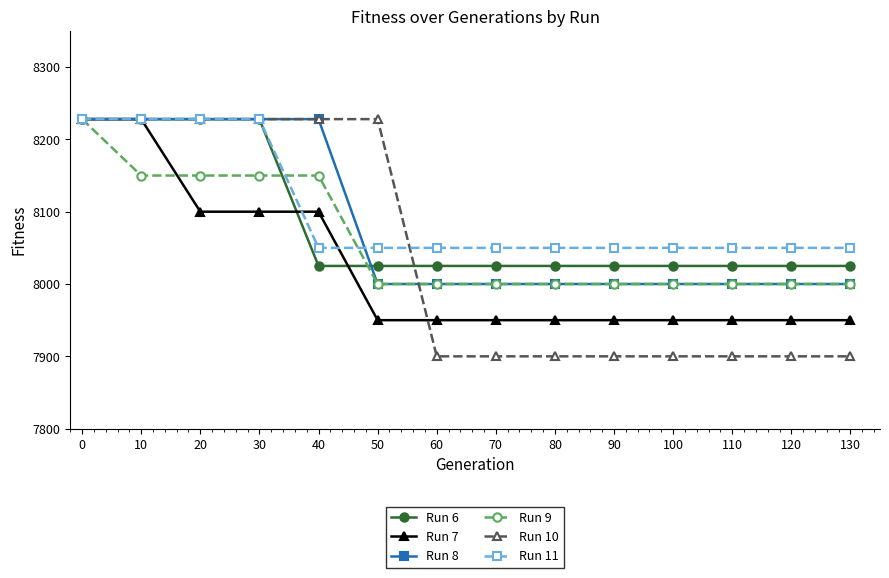

What is the average value of the Run 11 series?

8101